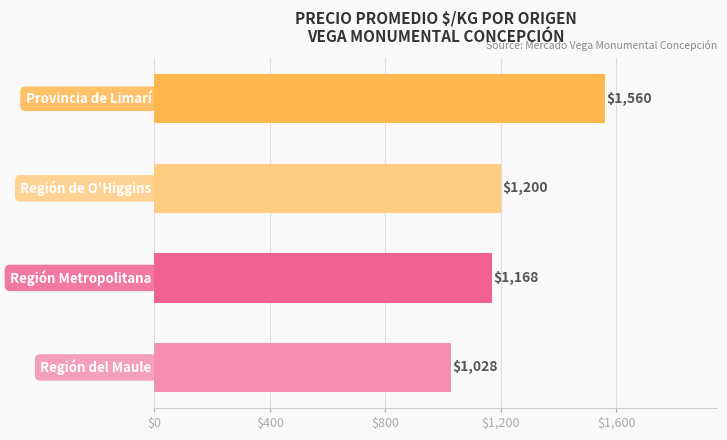

What is the sum of all values?

4956